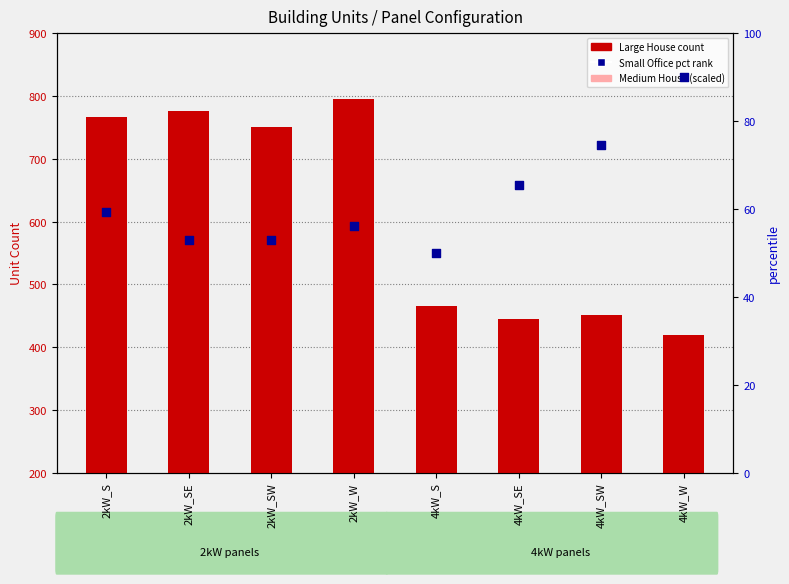

Which series reaches the minimum Y coordinate?

Small Office (pct rank)